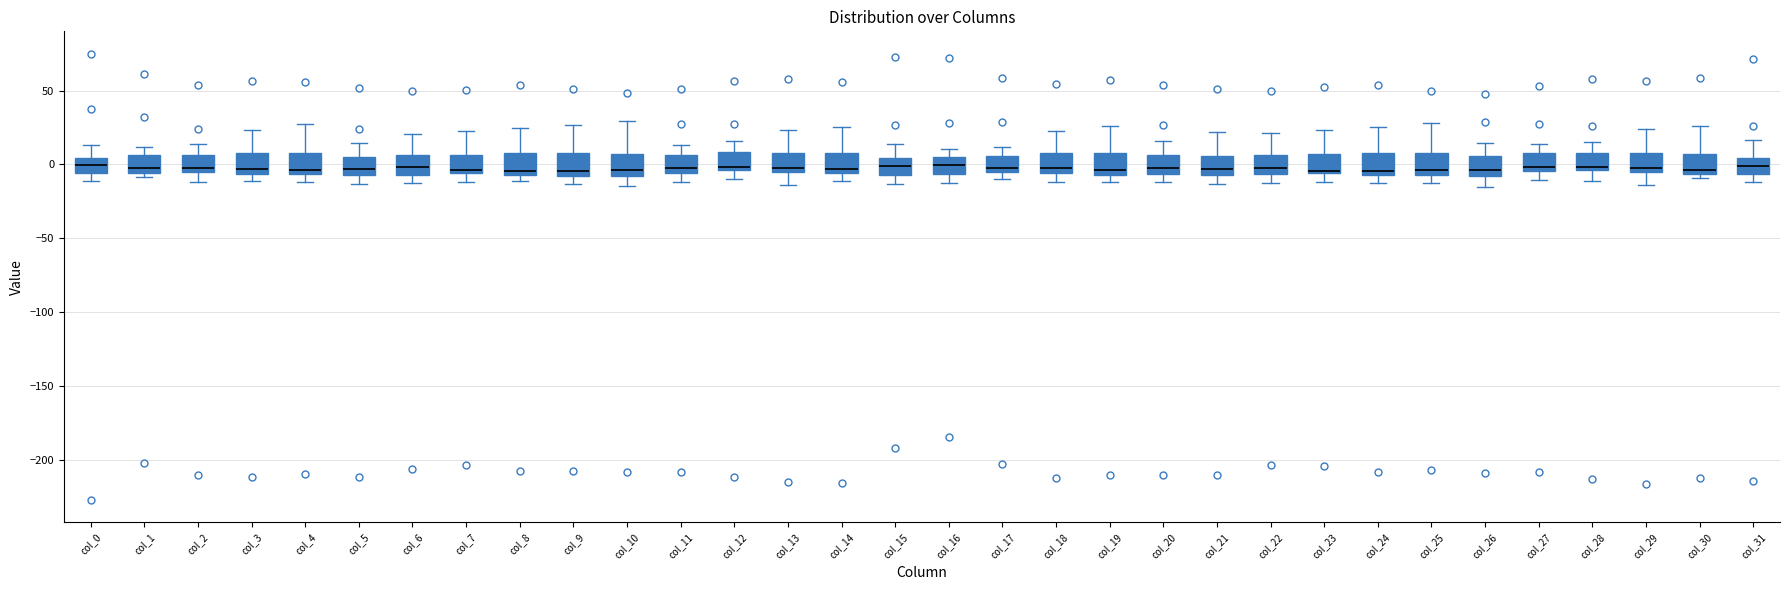

Reading left to right, transcribe this box plot: for each box, give where its median line is, the range the box spans, and where its two whiskers end, as read against the y-axis. The values are not printed on the chart, so give them approximately, as read against the axis.

col_0: median 0, box -5 to 5, whiskers -10 to 15
col_1: median -5 (just above the box's lower edge), box -5 to 5, whiskers -10 to 10
col_2: median 0, box -5 to 5, whiskers -10 to 15
col_3: median -5 (just above the box's lower edge), box -5 to 10, whiskers -10 to 25
col_4: median -5 (just above the box's lower edge), box -5 to 10, whiskers -10 to 25
col_5: median -5 (just above the box's lower edge), box -5 to 5, whiskers -15 to 15
col_6: median 0, box -5 to 5, whiskers -10 to 20
col_7: median -5 (just above the box's lower edge), box -5 to 5, whiskers -10 to 25
col_8: median -5 (just above the box's lower edge), box -5 to 10, whiskers -10 to 25
col_9: median -5, box -10 to 10, whiskers -15 to 25
col_10: median -5, box -10 to 5, whiskers -15 to 30
col_11: median 0, box -5 to 5, whiskers -10 to 15
col_12: median 0, box -5 to 10, whiskers -10 to 15
col_13: median 0, box -5 to 10, whiskers -15 to 25
col_14: median -5 (just above the box's lower edge), box -5 to 10, whiskers -10 to 25
col_15: median 0, box -5 to 5, whiskers -15 to 15
col_16: median 0, box -5 to 5, whiskers -10 to 10
col_17: median 0, box -5 to 5, whiskers -10 to 10
col_18: median -5 (just above the box's lower edge), box -5 to 5, whiskers -10 to 25
col_19: median -5 (just above the box's lower edge), box -5 to 10, whiskers -10 to 25
col_20: median -5 (just above the box's lower edge), box -5 to 5, whiskers -10 to 15
col_21: median -5 (just above the box's lower edge), box -5 to 5, whiskers -15 to 20
col_22: median 0, box -5 to 5, whiskers -10 to 20
col_23: median -5 (just above the box's lower edge), box -5 to 5, whiskers -10 to 25
col_24: median -5 (just above the box's lower edge), box -5 to 10, whiskers -10 to 25
col_25: median -5 (just above the box's lower edge), box -5 to 10, whiskers -15 to 30
col_26: median -5, box -10 to 5, whiskers -15 to 15
col_27: median 0, box -5 to 10, whiskers -10 to 15
col_28: median 0, box -5 to 10, whiskers -10 to 15
col_29: median 0, box -5 to 10, whiskers -15 to 25
col_30: median -5 (just above the box's lower edge), box -5 to 5, whiskers -10 to 25
col_31: median 0, box -5 to 5, whiskers -10 to 15